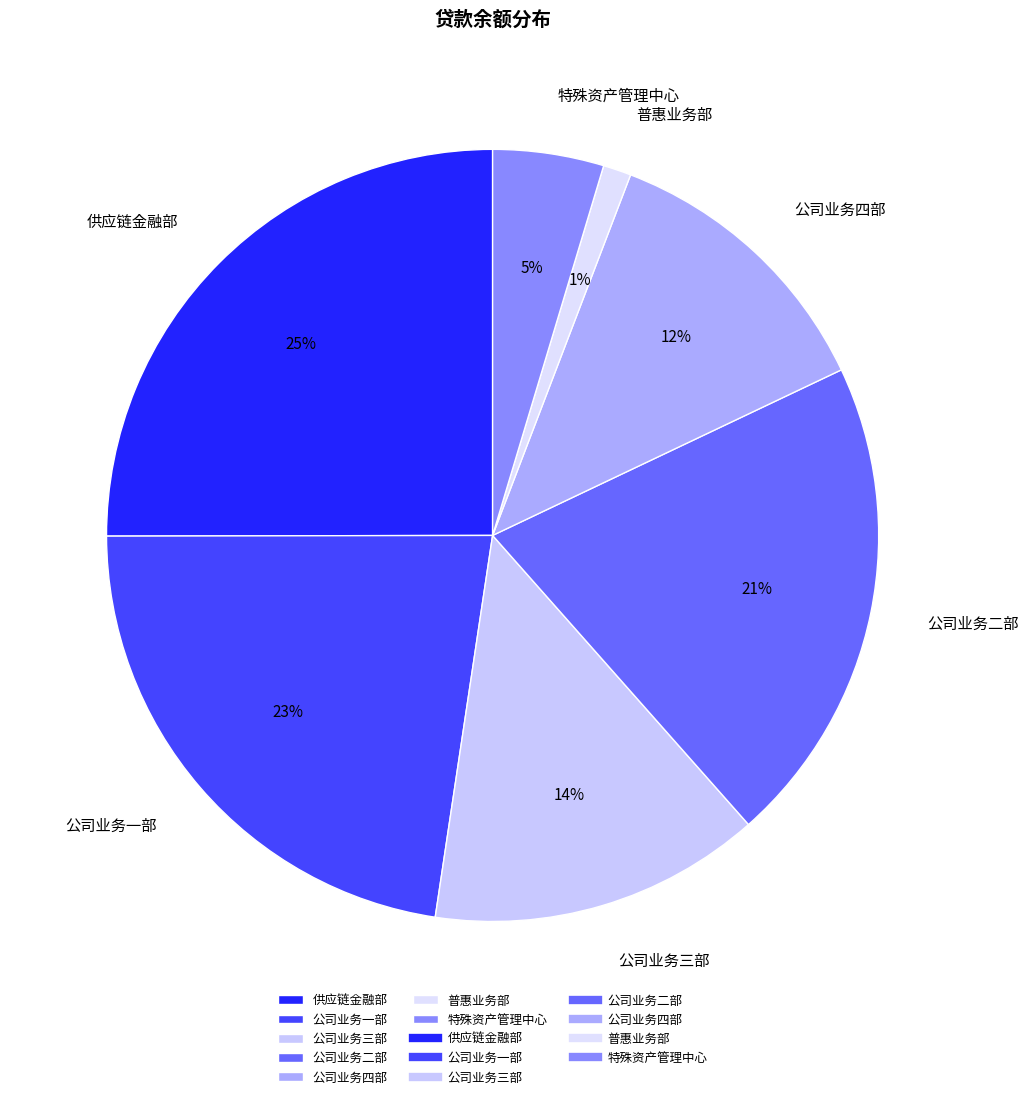

Does 公司业务一部 account for over 50% of the chart?

No